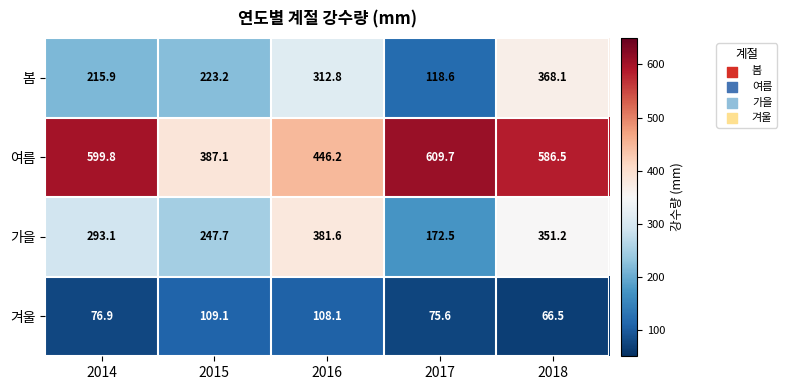

What is the difference between the 여름 values at 2018 and 2016?

140.3